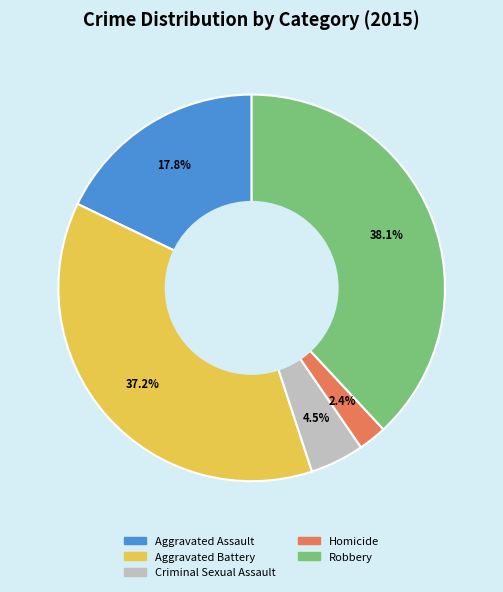

True or false: Aggravated Assault accounts for 7% of the total.

False